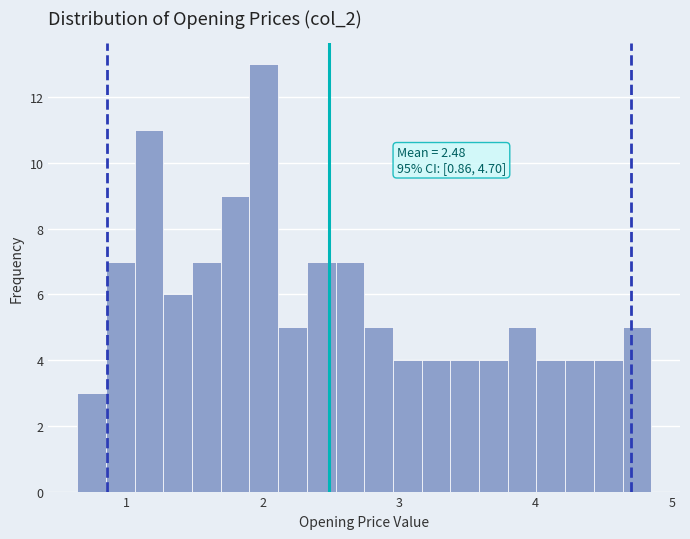

Around what value on the x-axis is the tallest bar? Give the approximate position of its centre, as read against the axis.

2.0